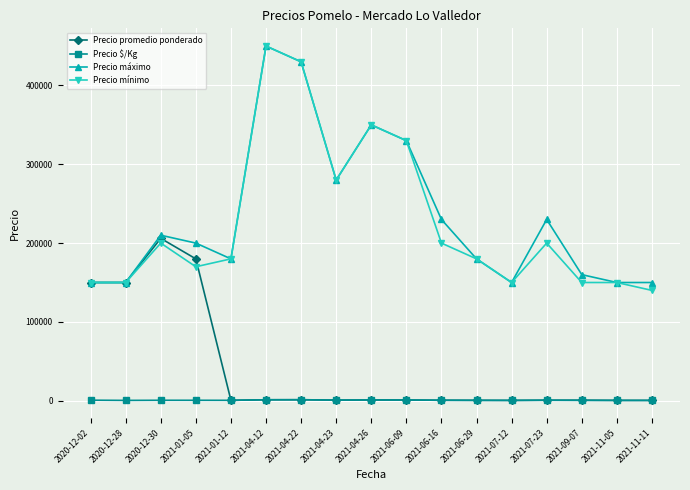

True or false: Precio máximo and Precio $/Kg intersect in this chart.

False